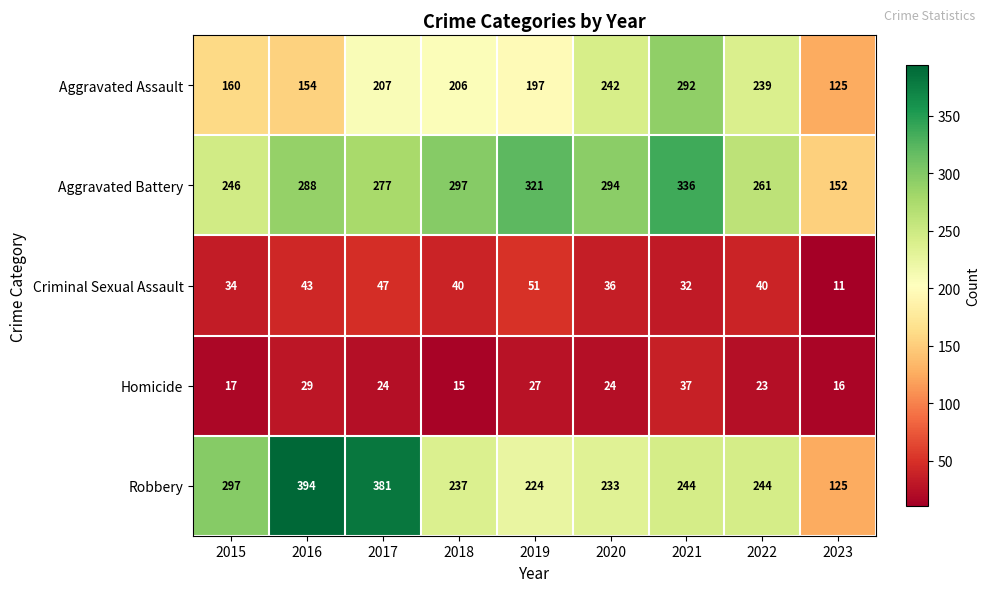

Between 2016 and 2020, which series saw the biggest shift?

Robbery